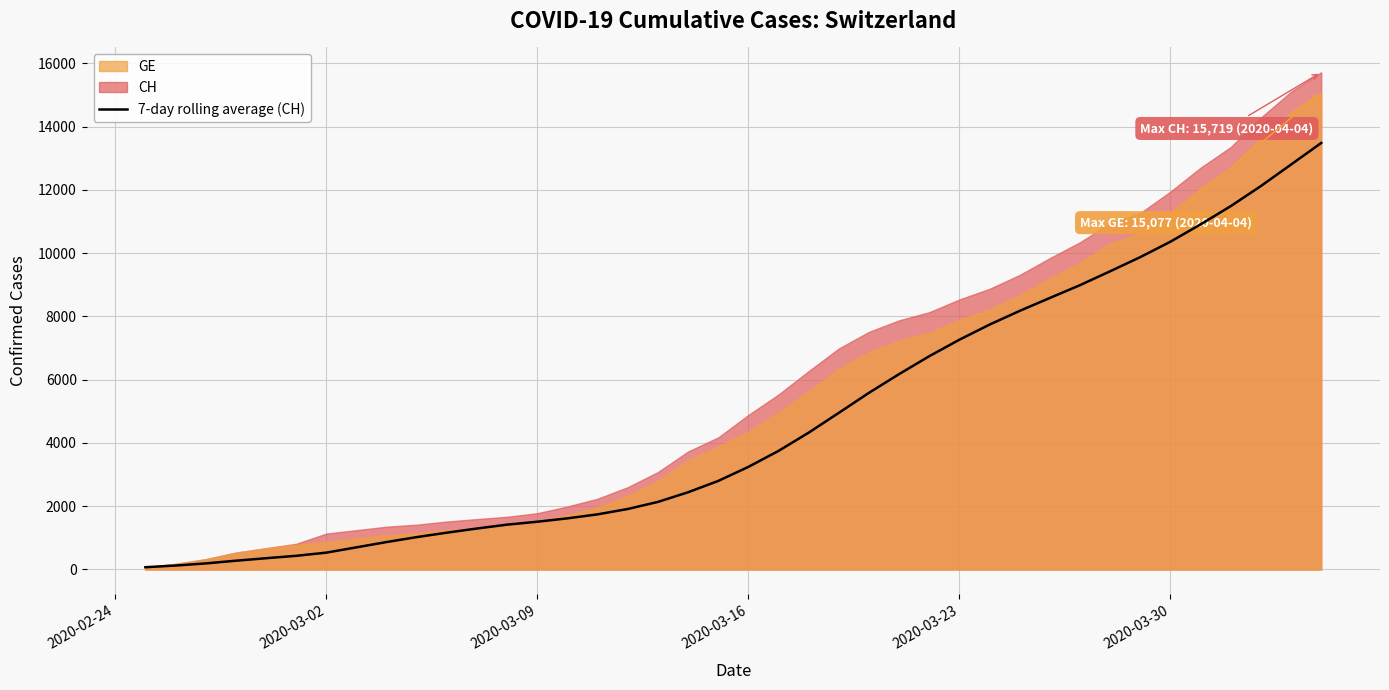

What is the value of the 14th point from the left?

1510.3